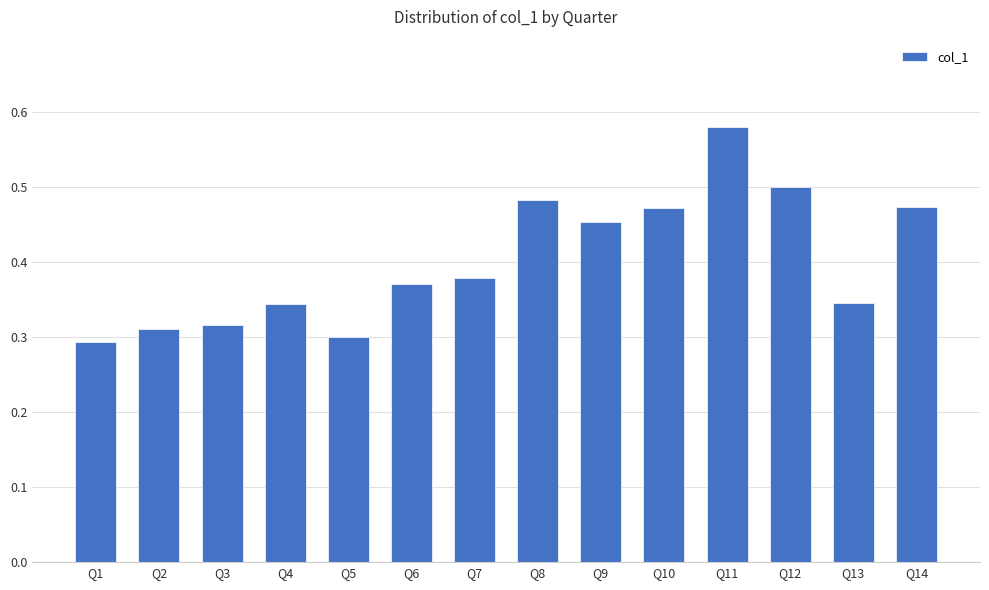

What is the change in value from Q3 to Q12?

+0.2